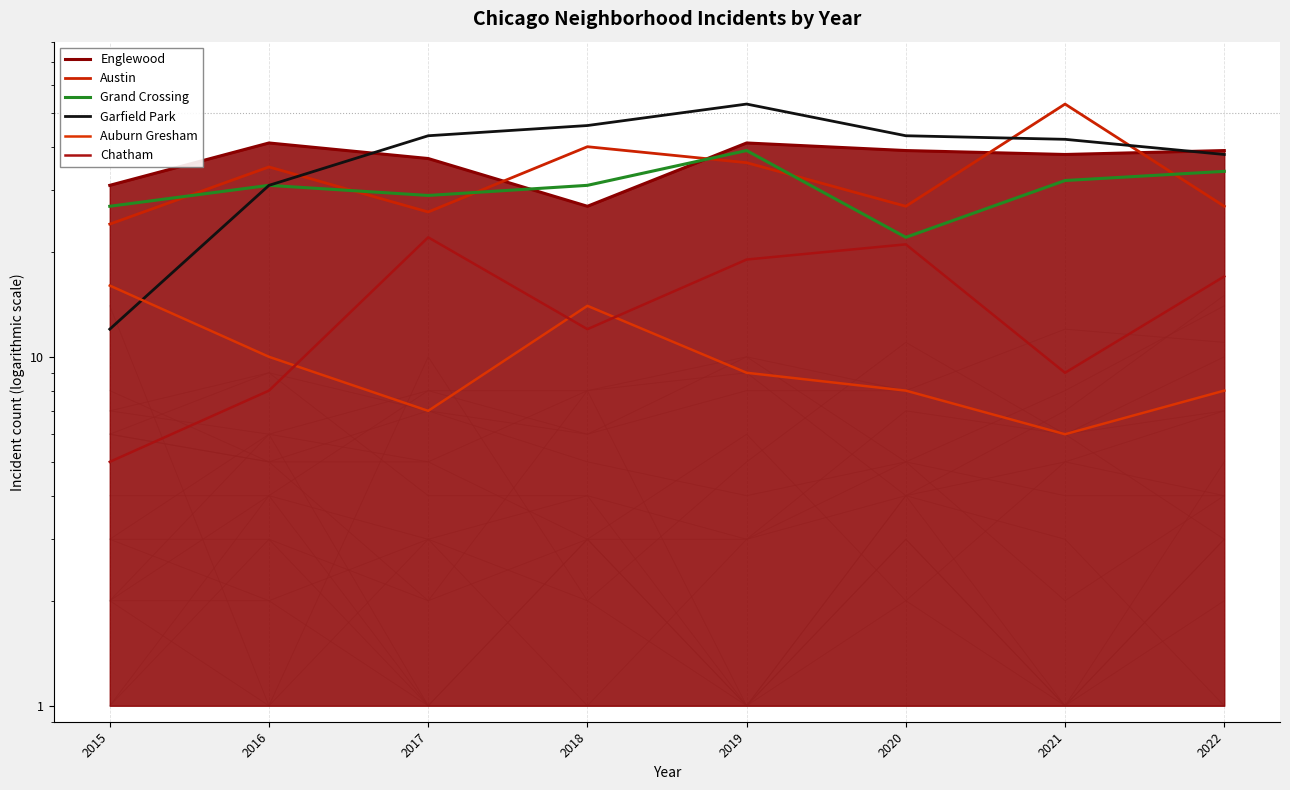

Does the chart display data point markers on the line(s)?

No